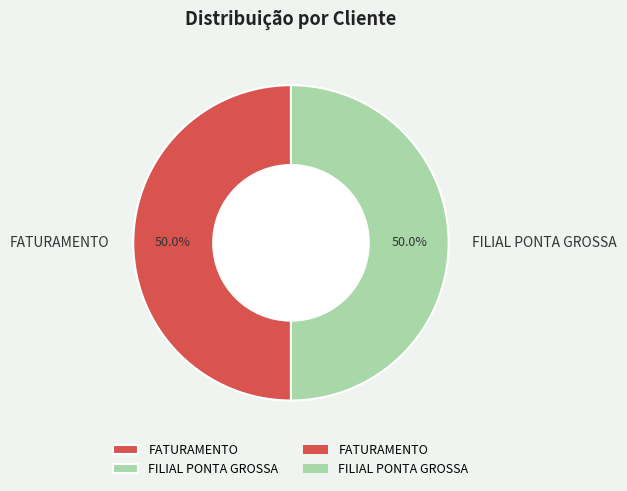

Approximately how many times larger is the value at FATURAMENTO compared to FILIAL PONTA GROSSA?

1.0